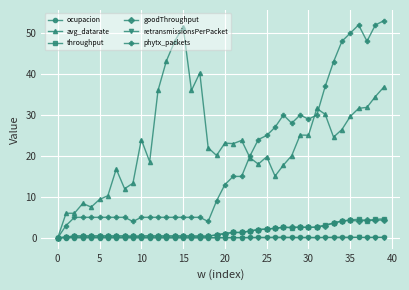

True or false: goodThroughput has more than 0 interior local peaks.

True